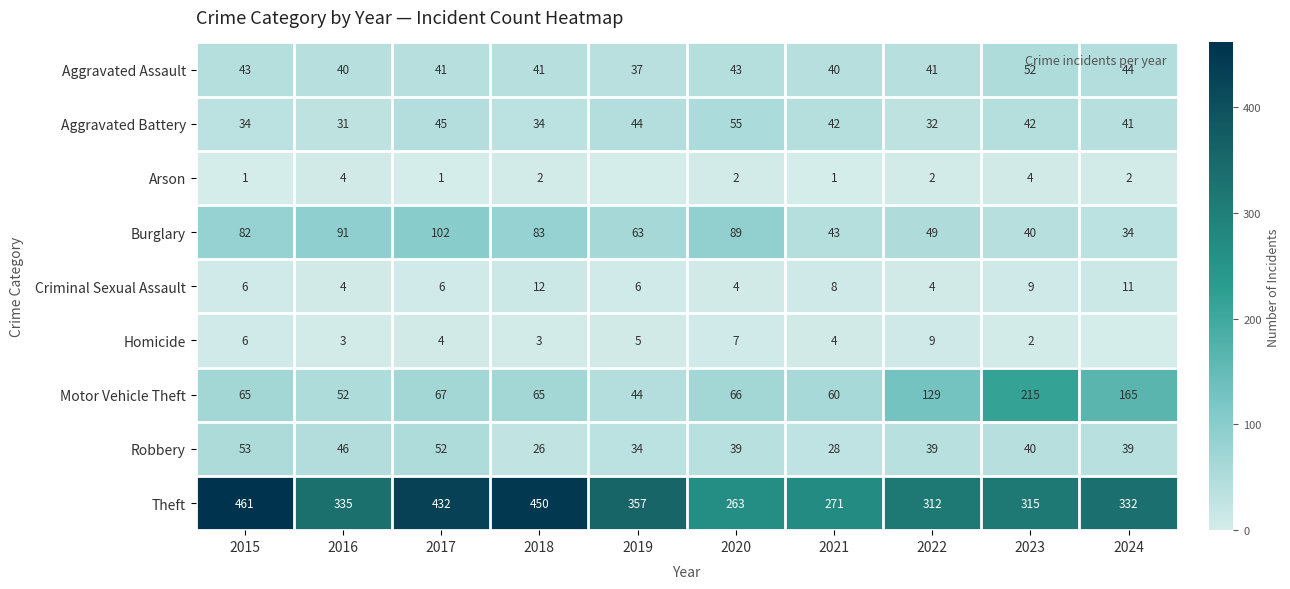

Between 2021 and 2023, which series saw the biggest shift?

Motor Vehicle Theft